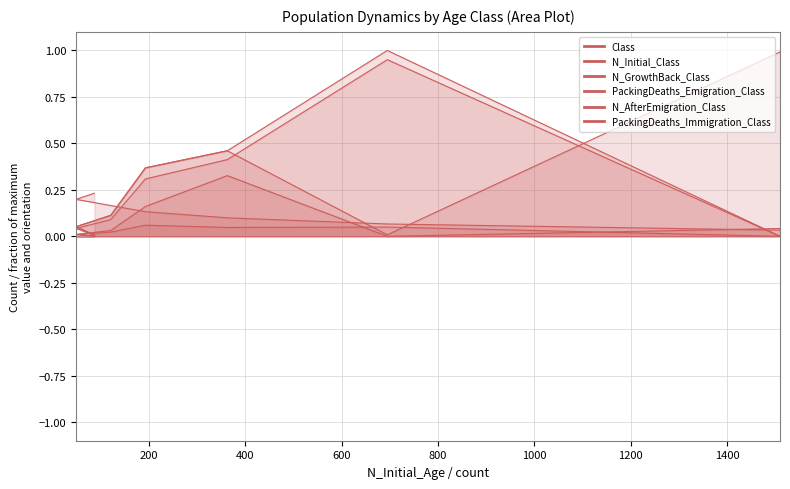

True or false: Class has more than 1 points higher than both neighbors.

False